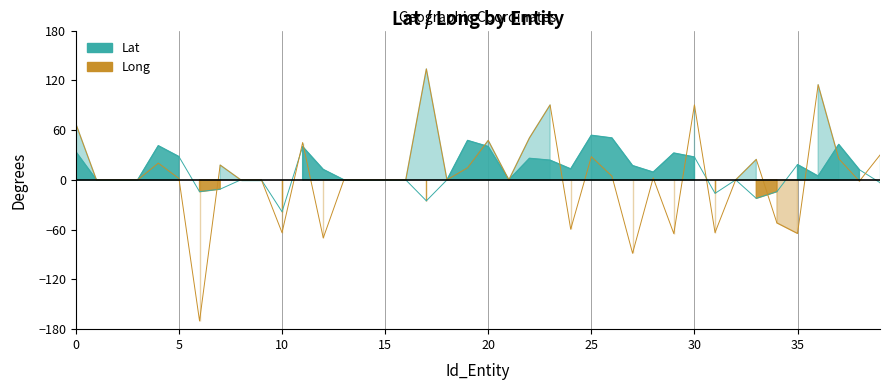

At which label does Long reach its peak?

17